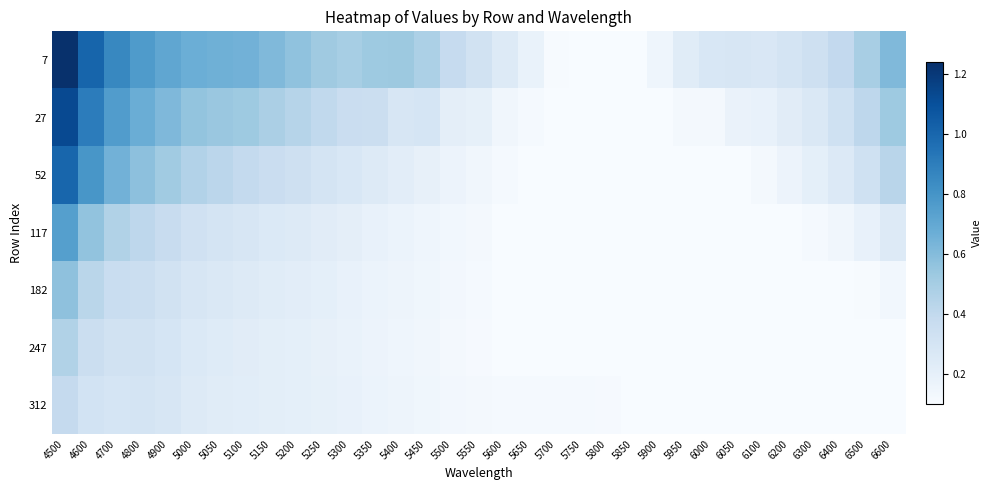

Reading right to left, what are all the values shown in this chart?

7: 6600=0.6	6500=0.5	6400=0.4	6300=0.3	6200=0.3	6100=0.3	6050=0.3	6000=0.3	5950=0.2	5900=0.2	5850=0.1	5800=0.1	5750=0.1	5700=0.1	5650=0.2	5600=0.2	5550=0.3	5500=0.4	5450=0.5	5400=0.5	5350=0.5	5300=0.5	5250=0.5	5200=0.6	5150=0.6	5100=0.7	5050=0.7	5000=0.7	4900=0.7	4800=0.8	4700=0.9	4600=1.0	4500=1.2
27: 6600=0.5	6500=0.4	6400=0.3	6300=0.3	6200=0.2	6100=0.2	6050=0.2	6000=0.1	5950=0.1	5900=0.1	5850=0.1	5800=0.1	5750=0.1	5700=0.1	5650=0.1	5600=0.1	5550=0.2	5500=0.2	5450=0.3	5400=0.3	5350=0.4	5300=0.4	5250=0.4	5200=0.4	5150=0.5	5100=0.5	5050=0.5	5000=0.6	4900=0.6	4800=0.7	4700=0.8	4600=0.9	4500=1.1
52: 6600=0.4	6500=0.3	6400=0.3	6300=0.2	6200=0.2	6100=0.1	6050=0.1	6000=0.1	5950=0.1	5900=0.1	5850=0.1	5800=0.1	5750=0.1	5700=0.1	5650=0.1	5600=0.1	5550=0.1	5500=0.2	5450=0.2	5400=0.2	5350=0.2	5300=0.3	5250=0.3	5200=0.3	5150=0.4	5100=0.4	5050=0.4	5000=0.5	4900=0.5	4800=0.6	4700=0.7	4600=0.8	4500=1.0
117: 6600=0.2	6500=0.2	6400=0.1	6300=0.1	6200=0.1	6100=0.1	6050=0.1	6000=0.1	5950=0.1	5900=0.1	5850=0.1	5800=0.1	5750=0.1	5700=0.1	5650=0.1	5600=0.1	5550=0.1	5500=0.1	5450=0.2	5400=0.2	5350=0.2	5300=0.2	5250=0.2	5200=0.2	5150=0.3	5100=0.3	5050=0.3	5000=0.3	4900=0.4	4800=0.4	4700=0.5	4600=0.6	4500=0.7
182: 6600=0.1	6500=0.1	6400=0.1	6300=0.1	6200=0.1	6100=0.1	6050=0.1	6000=0.1	5950=0.1	5900=0.1	5850=0.1	5800=0.1	5750=0.1	5700=0.1	5650=0.1	5600=0.1	5550=0.1	5500=0.1	5450=0.1	5400=0.2	5350=0.2	5300=0.2	5250=0.2	5200=0.2	5150=0.2	5100=0.2	5050=0.3	5000=0.3	4900=0.3	4800=0.4	4700=0.4	4600=0.4	4500=0.6
247: 6600=0.1	6500=0.1	6400=0.1	6300=0.1	6200=0.1	6100=0.1	6050=0.1	6000=0.1	5950=0.1	5900=0.1	5850=0.1	5800=0.1	5750=0.1	5700=0.1	5650=0.1	5600=0.1	5550=0.1	5500=0.1	5450=0.1	5400=0.2	5350=0.2	5300=0.2	5250=0.2	5200=0.2	5150=0.2	5100=0.2	5050=0.2	5000=0.3	4900=0.3	4800=0.3	4700=0.3	4600=0.4	4500=0.5
312: 6600=0.1	6500=0.1	6400=0.1	6300=0.1	6200=0.1	6100=0.1	6050=0.1	6000=0.1	5950=0.1	5900=0.1	5850=0.1	5800=0.1	5750=0.1	5700=0.1	5650=0.1	5600=0.1	5550=0.1	5500=0.1	5450=0.1	5400=0.2	5350=0.2	5300=0.2	5250=0.2	5200=0.2	5150=0.2	5100=0.2	5050=0.2	5000=0.2	4900=0.3	4800=0.3	4700=0.3	4600=0.3	4500=0.4